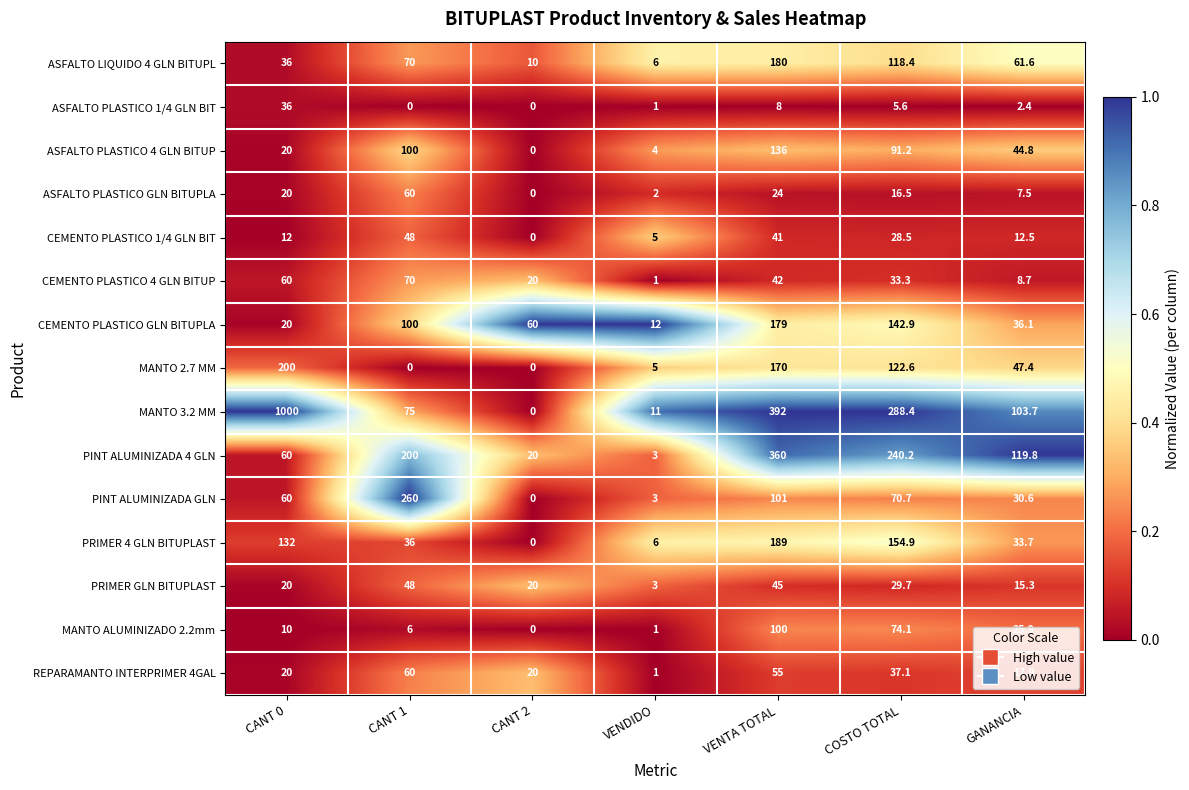

What is the spread (max minus min) of values at CANT 0?

990.0